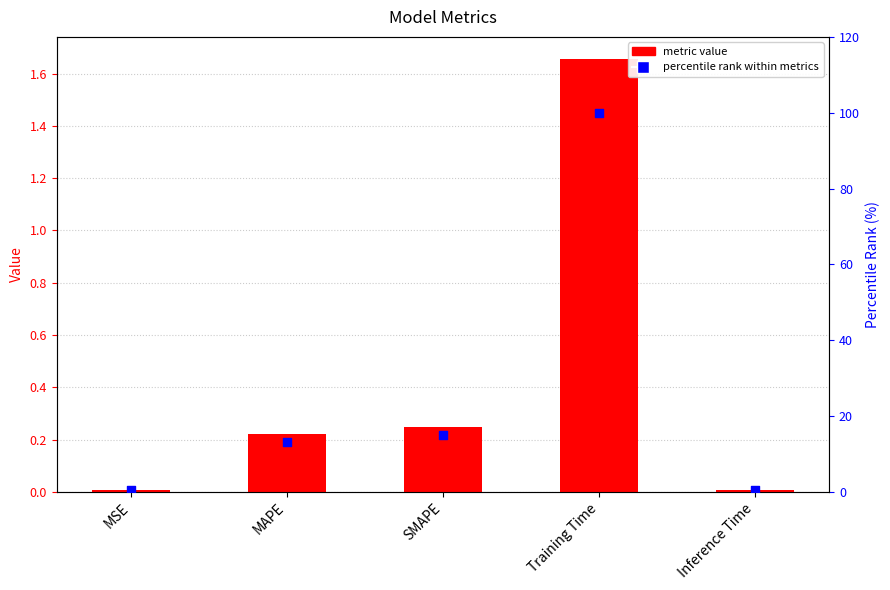

What is the total value across all series at MSE?

0.5